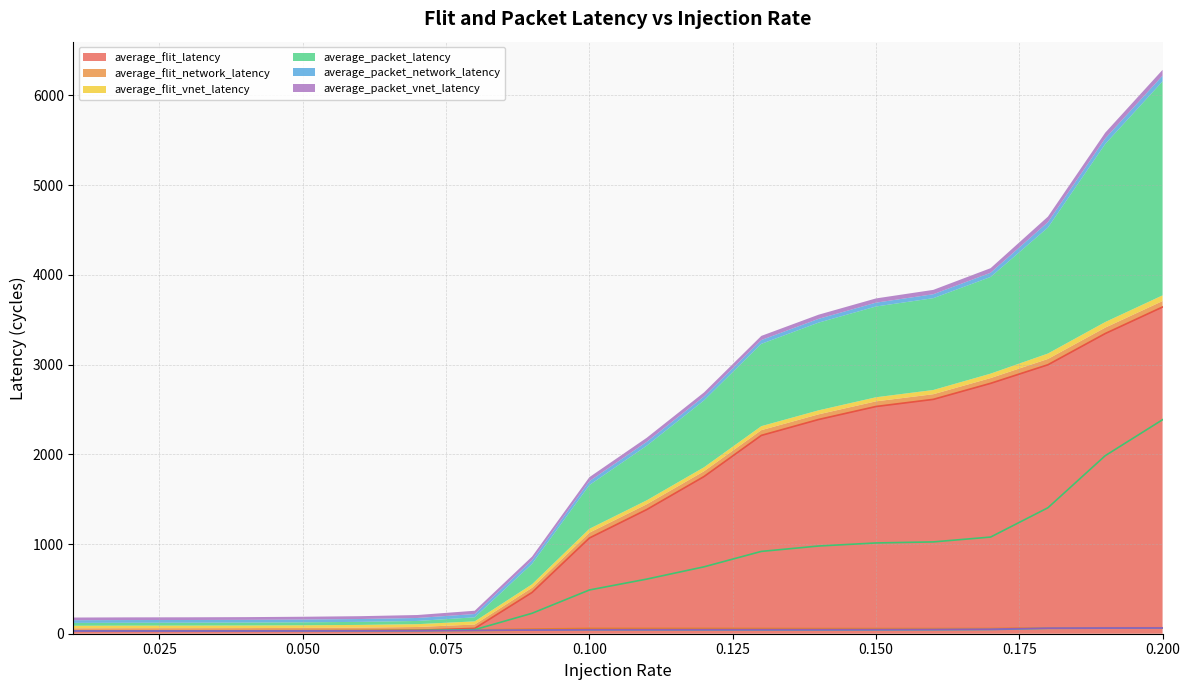

Which series has the largest total across all categories?

average_flit_latency